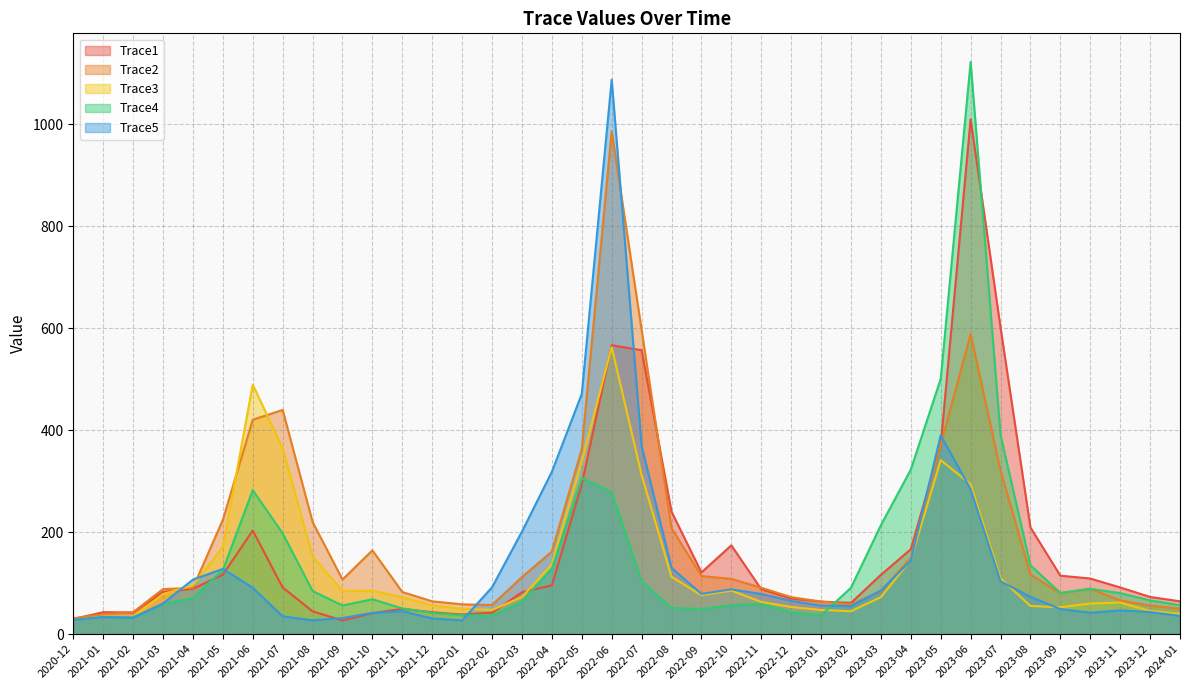

What is the label of the 5th point from the right?

2023-09